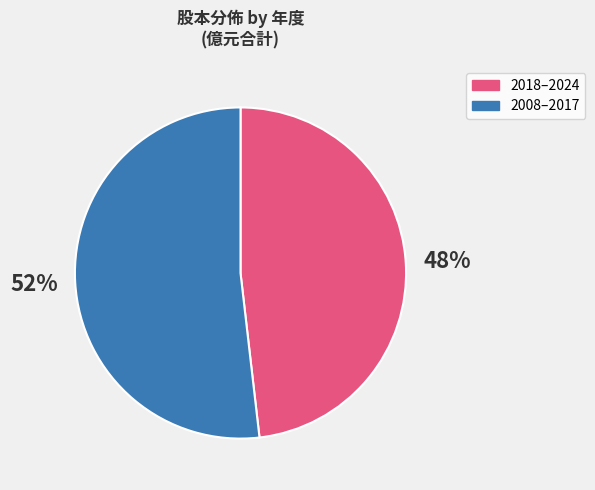

Is there any slice that represents more than half of the pie?

Yes